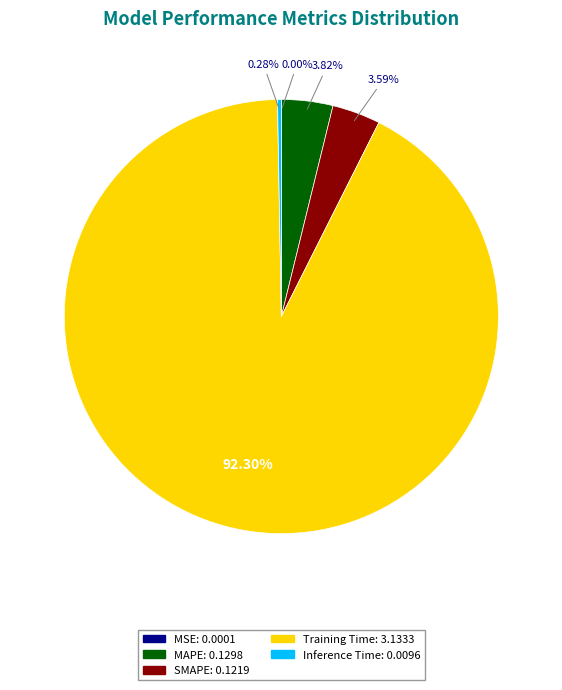

Is it true that Training Time is 92% of the pie?

True